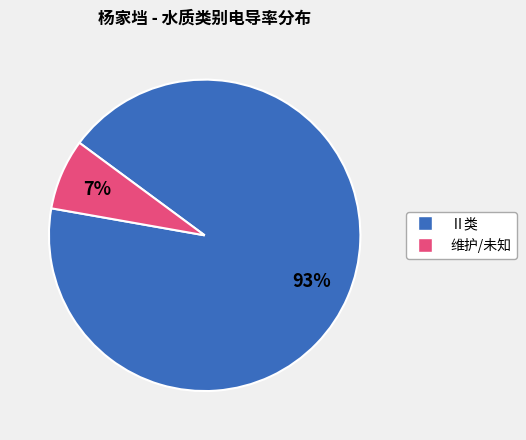

To the nearest percent, what is the average slice percentage?

50%